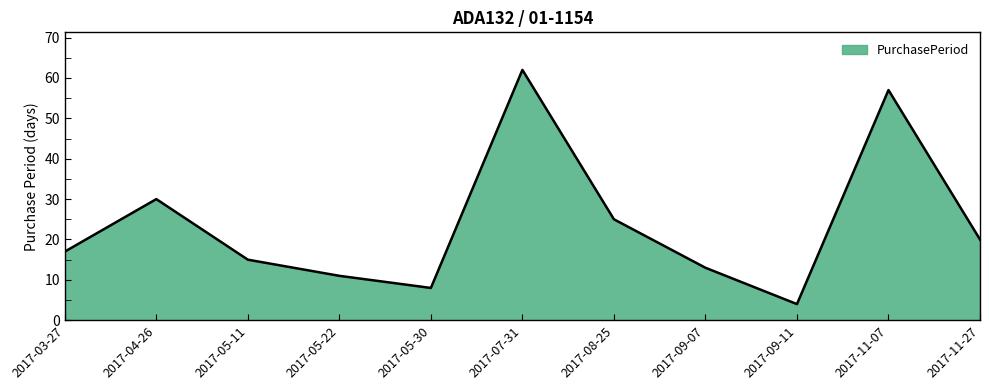

What is the change in value from 2017-05-11 to 2017-11-07?

+42